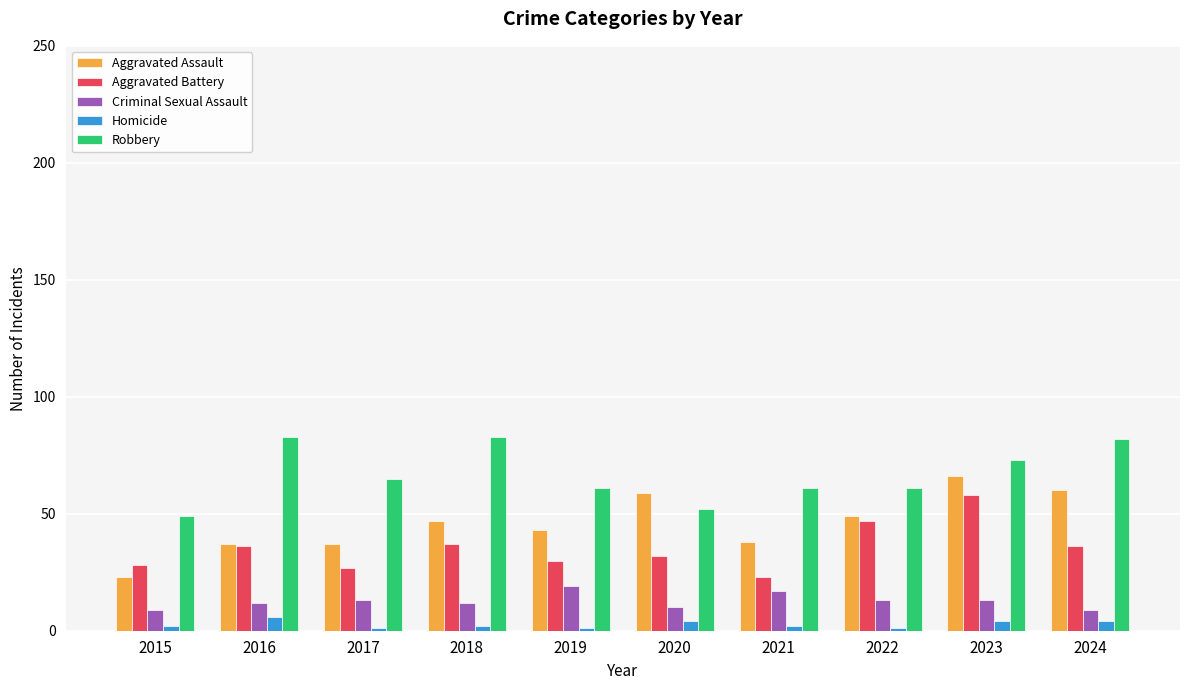

Which category has the highest value in the Aggravated Assault series?

2023